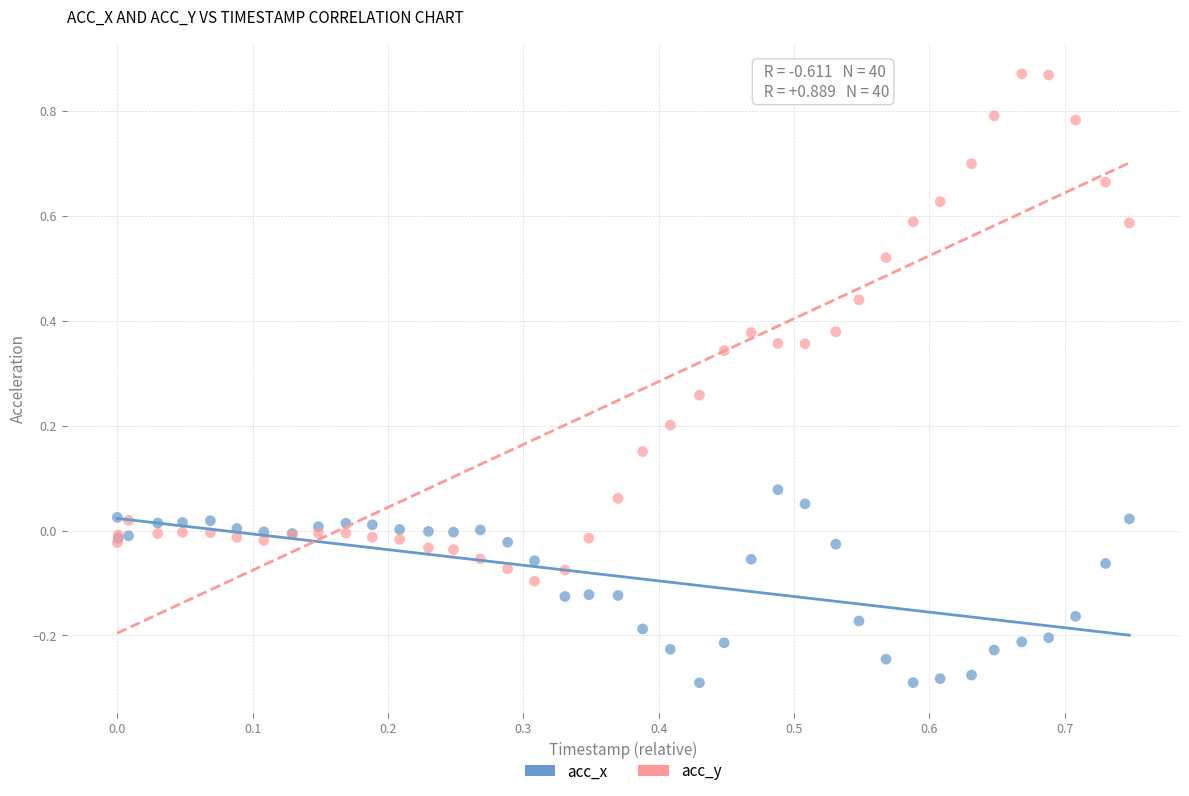

Which series has the largest Y range (max minus min)?

acc_y